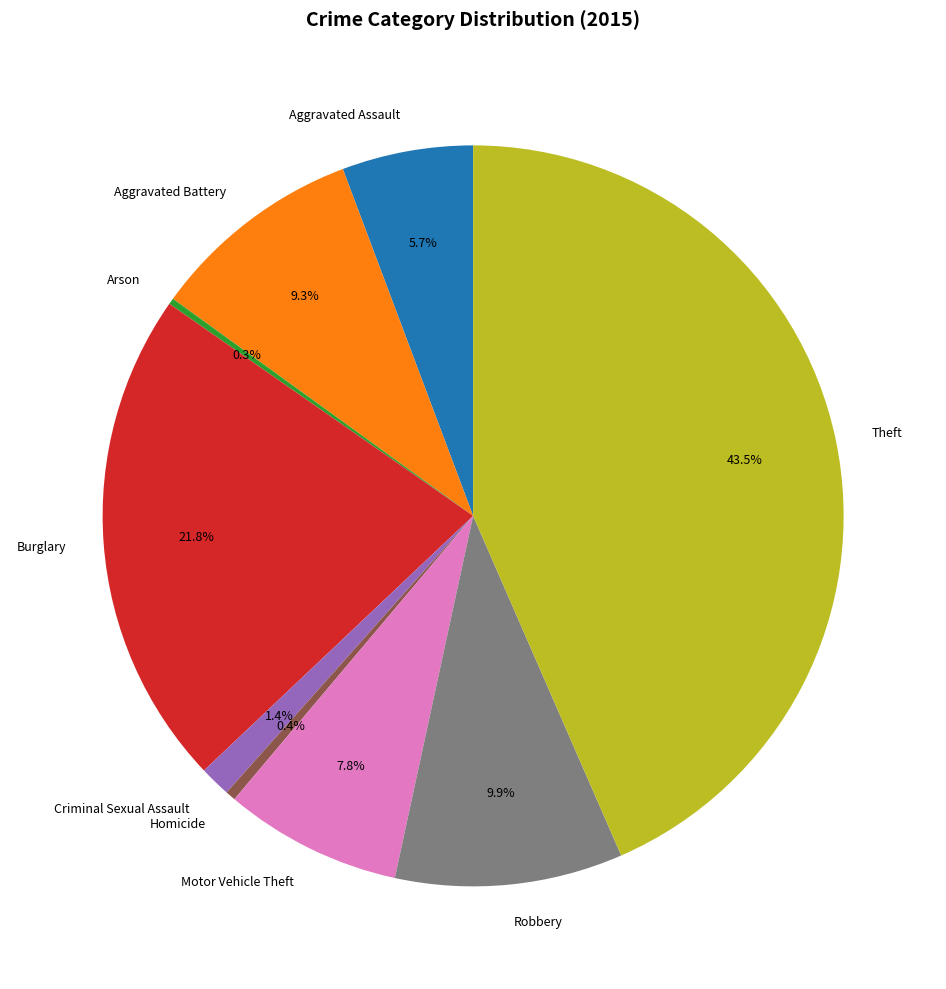

The Burglary slice represents 22% of the pie. True or false?

True